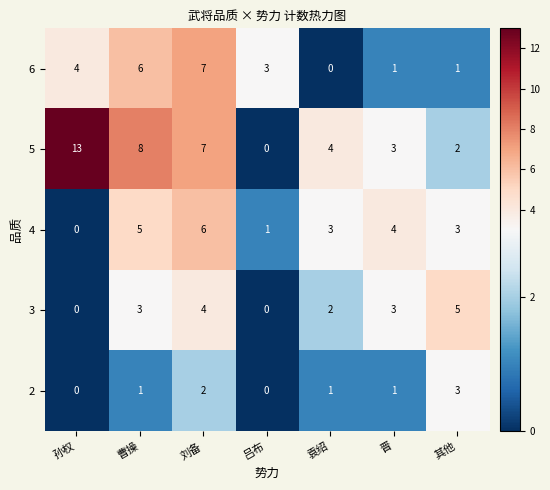

How many 3 values are between 0 and 4?

6